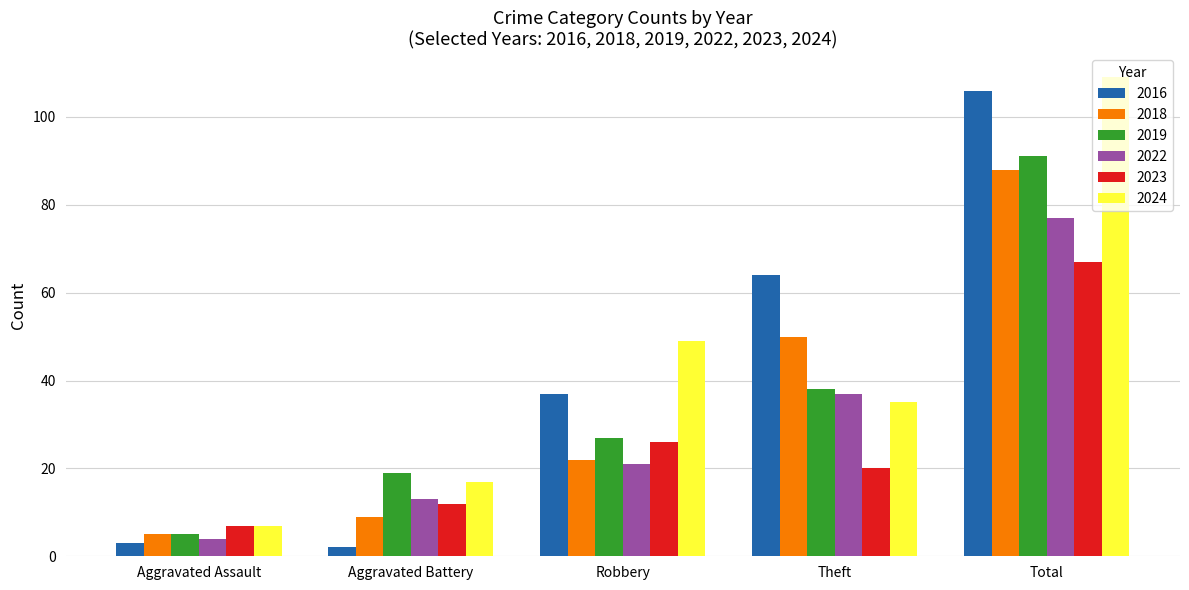

At which label is 2022 closest to 40?

Theft